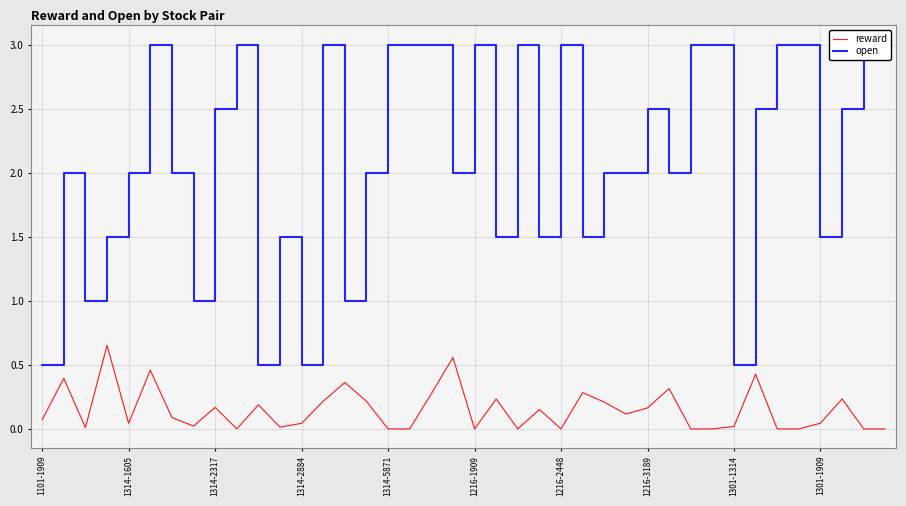

The open series shows 3.0 at 35. True or false?

True